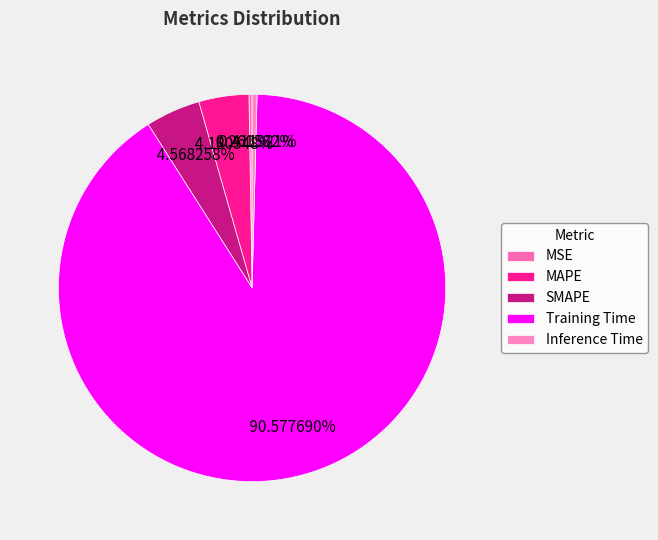

True or false: MAPE accounts for 4% of the total.

True